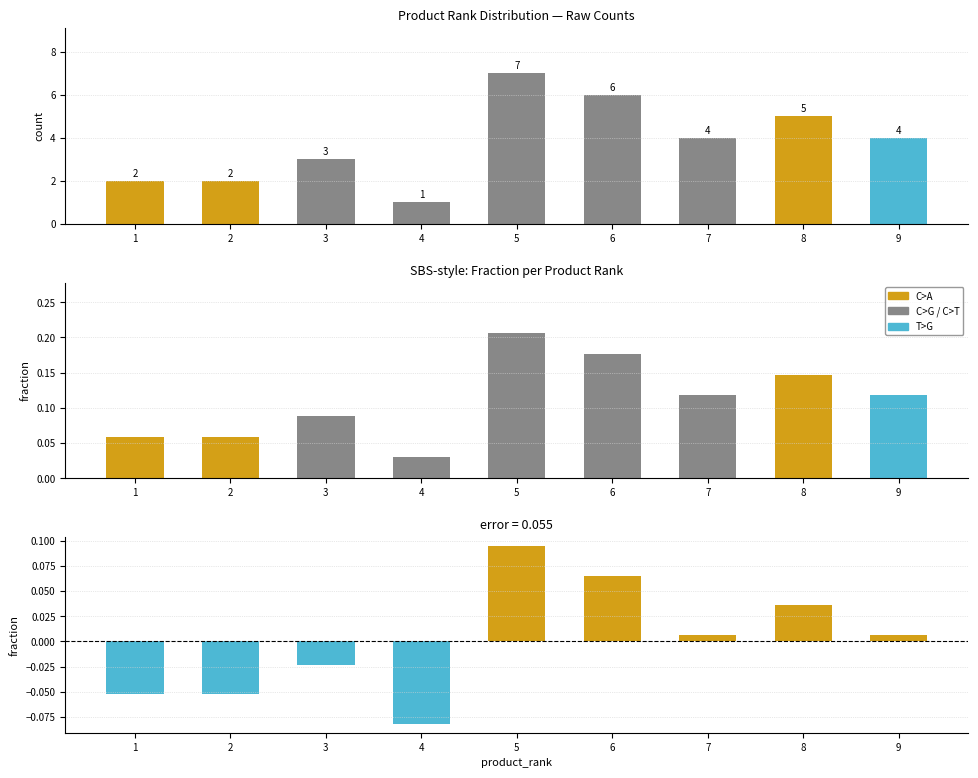

Is the value of count at 3 greater than the value of deviation at 8?

Yes